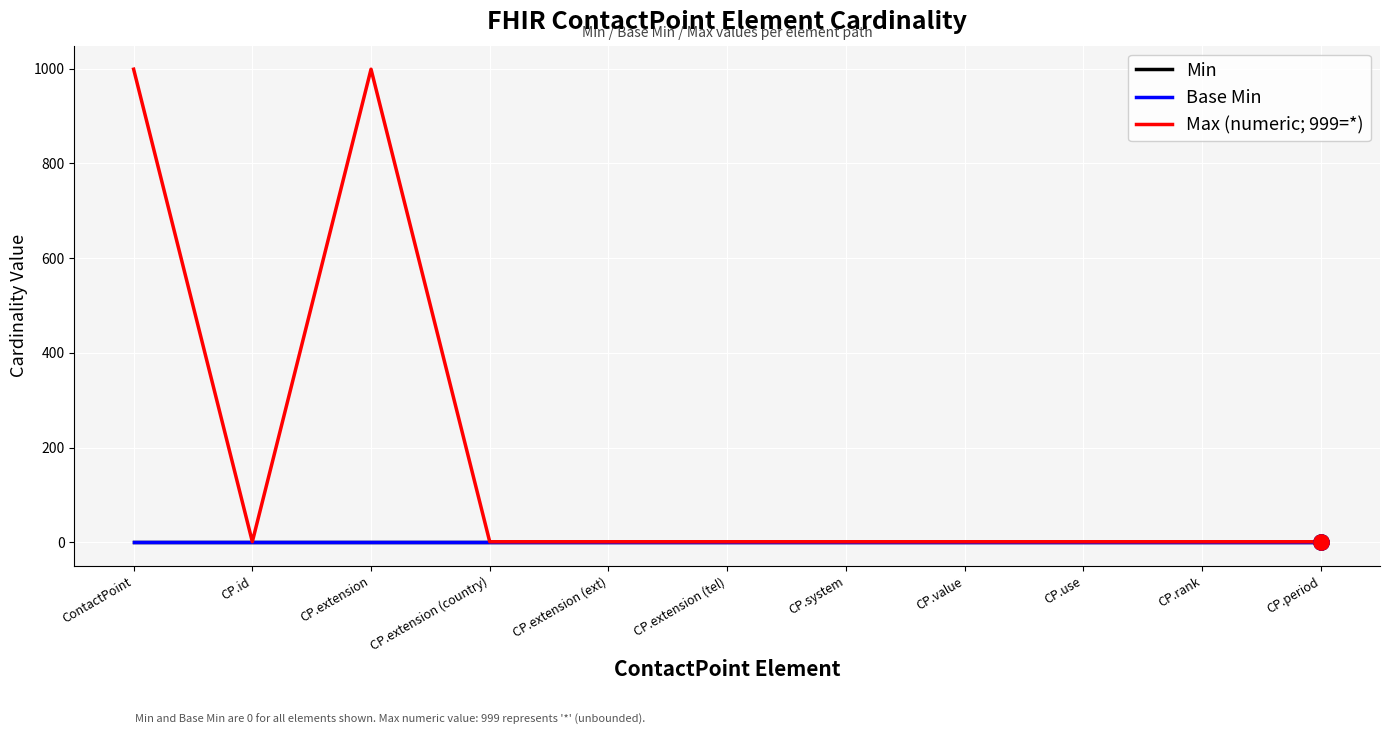

What are all the series names shown in the legend?

Min, Base Min, Max (numeric; 999=*)